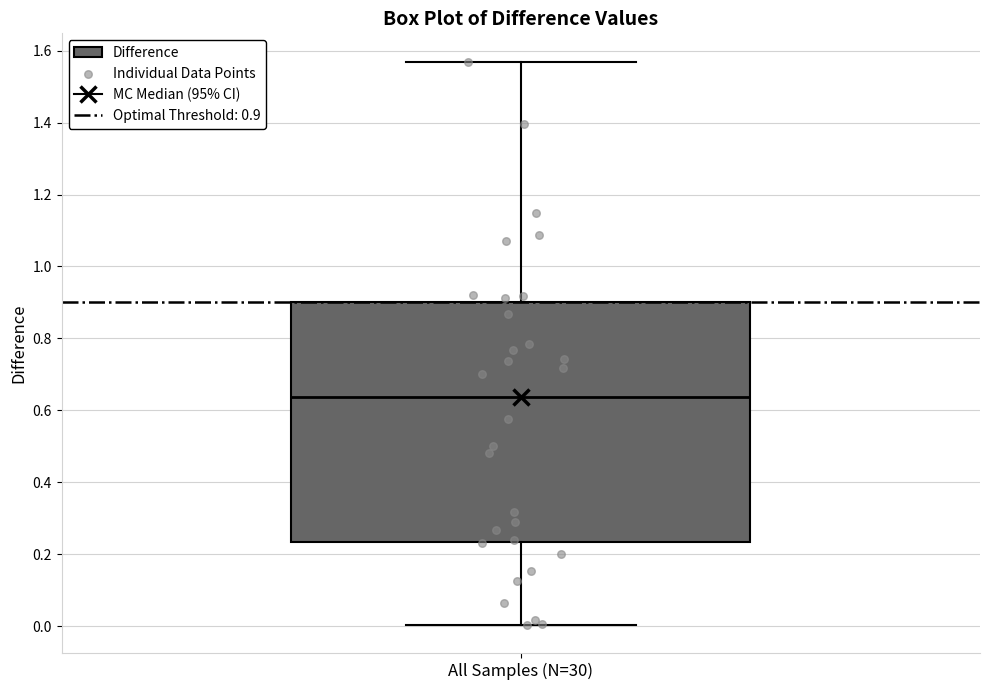

Transcribe this box plot: give where the median line is, the range the box spans, and where the two whiskers end, as read against the y-axis. The values are not printed on the chart, so give them approximately, as read against the axis.

median 0.64, box 0.24 to 0.90, whiskers 0.00 to 1.58